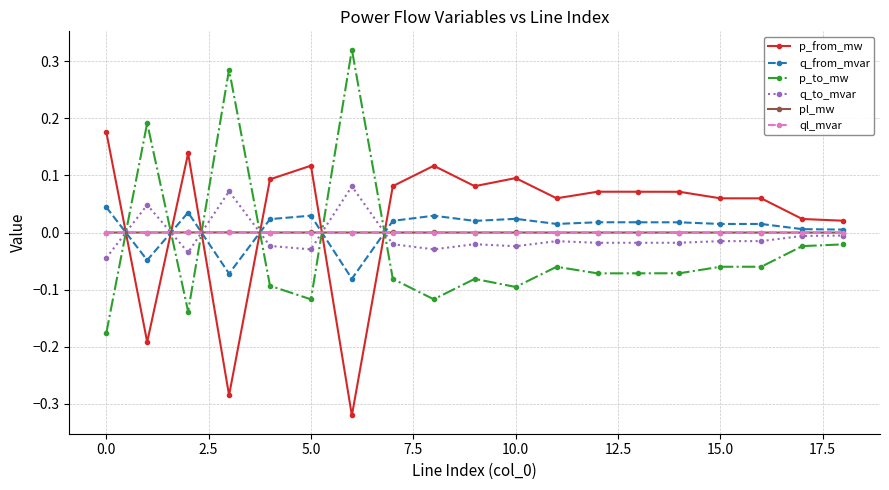

How many negative values does the q_from_mvar series have?

3